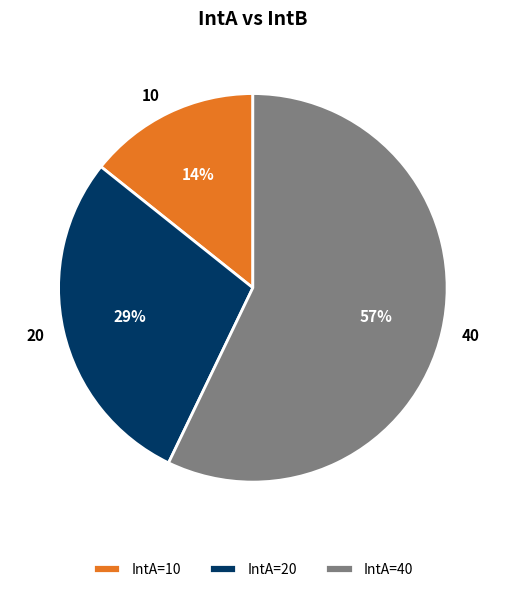

Between IntA=20 and IntA=40, which is larger?

IntA=40